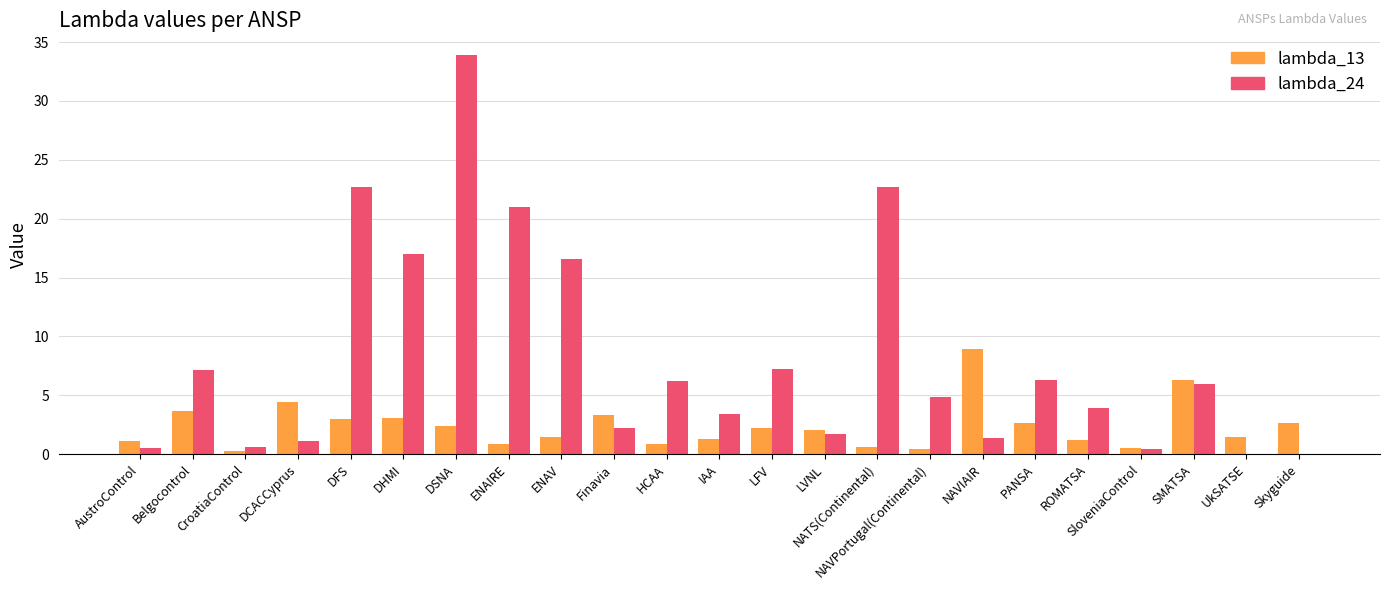

At which category is the sum across all series the highest?

DSNA